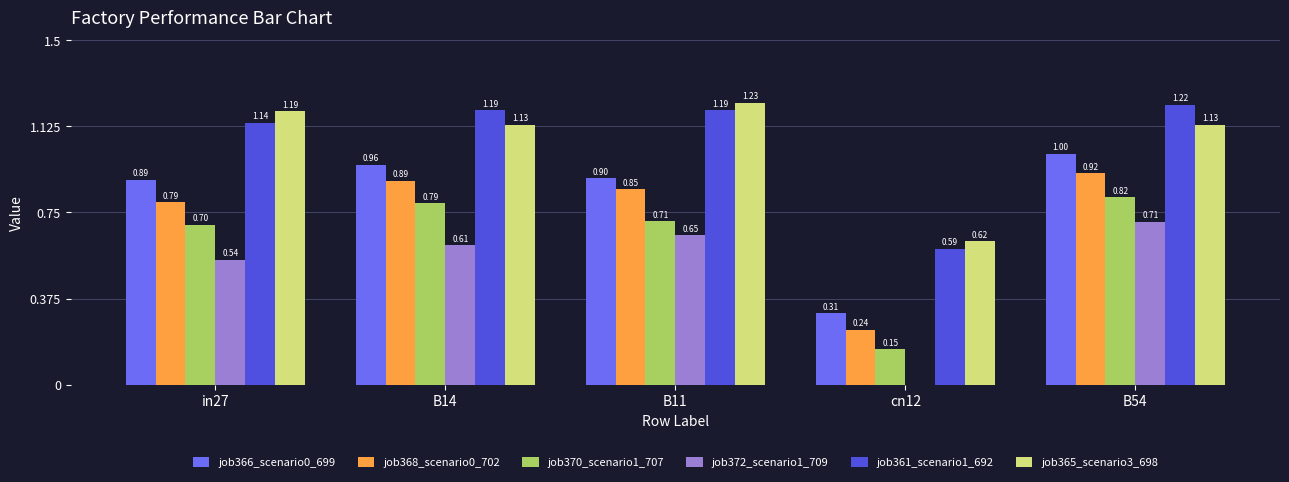

Is the value of job361_scenario1_692 at cn12 greater than the value of job372_scenario1_709 at B14?

No